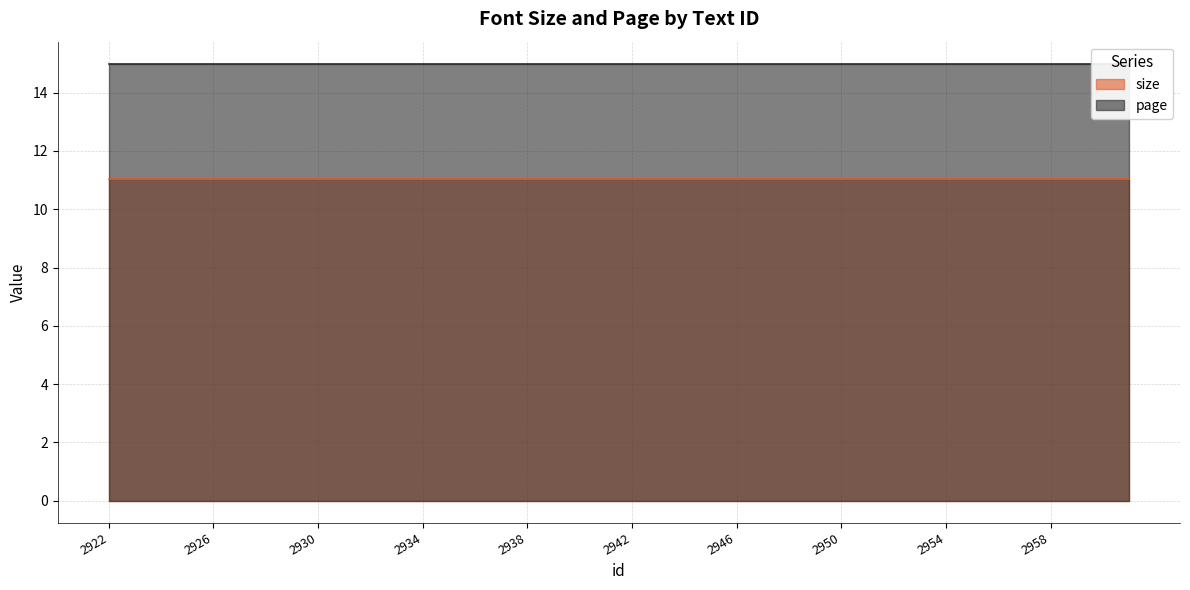

What is the difference between the highest and lowest values at 2930?

4.0